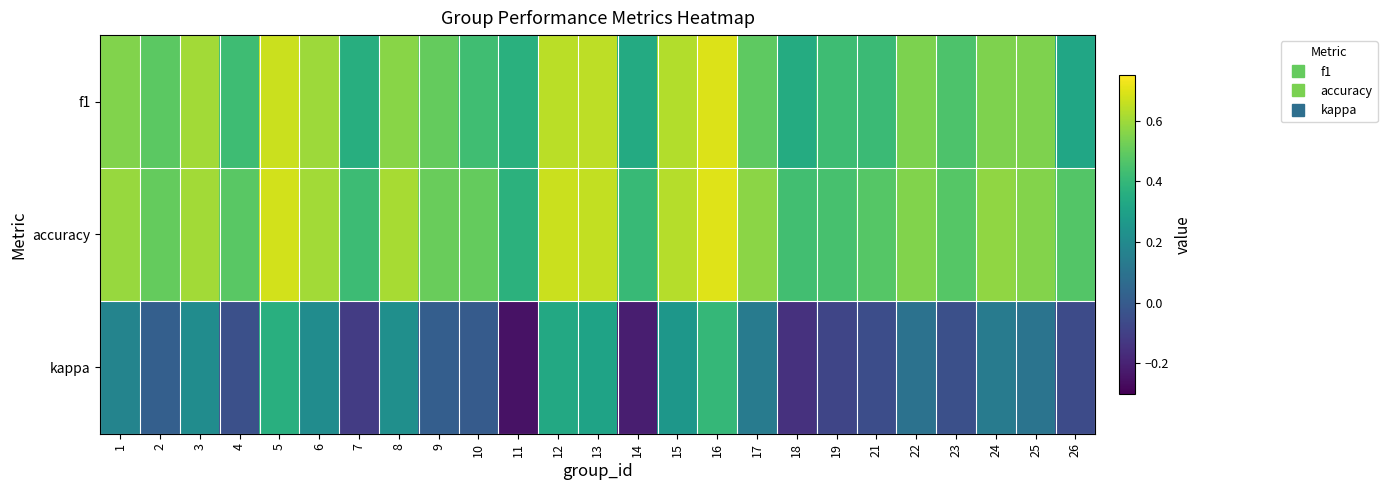

Which category has the lowest value across all series?

11